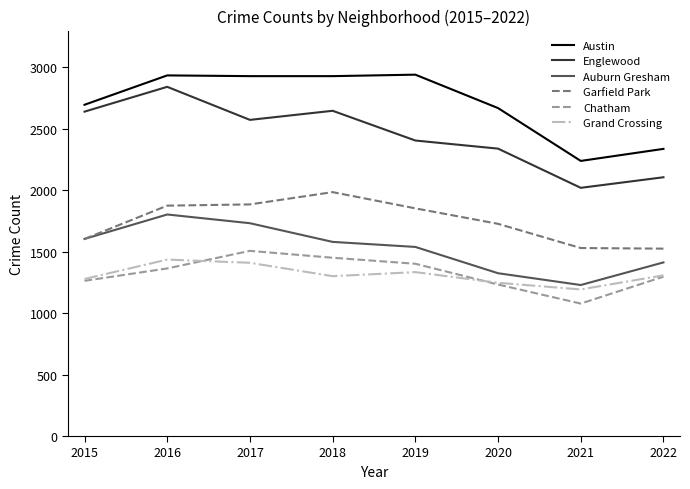

At how many categories does at least one series exceed 1925?

8